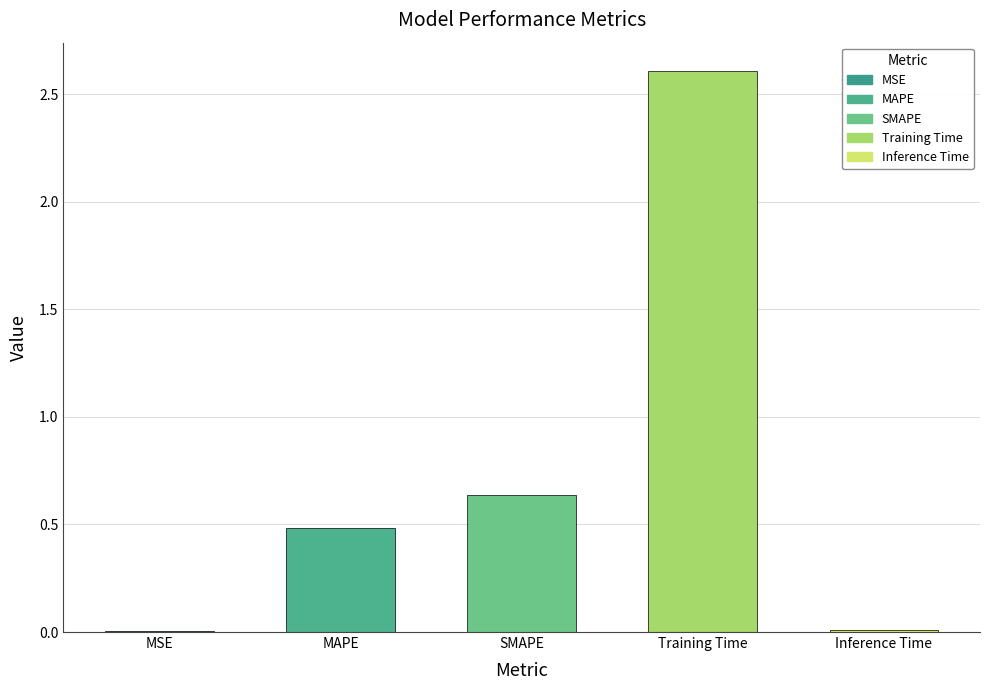

Where is the data nearest to the value 1?

SMAPE